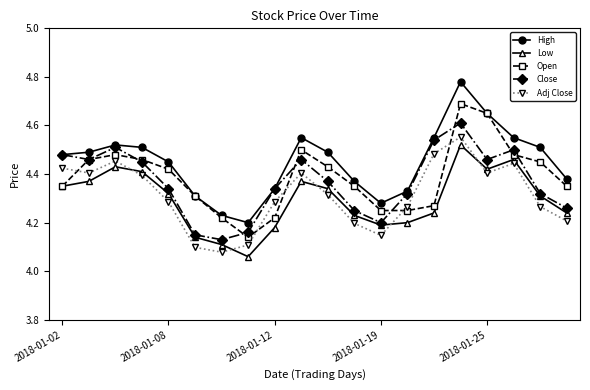

Which series has the largest range (max minus min)?

High